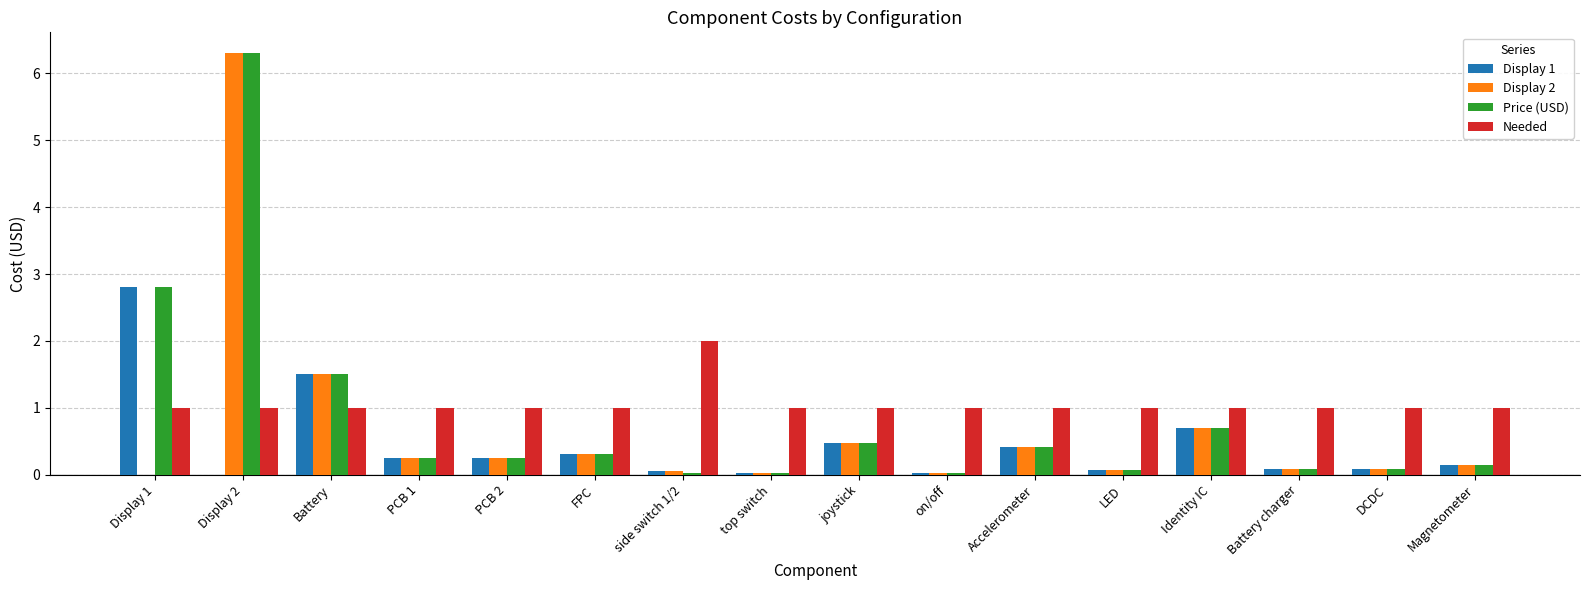

What are all the series names shown in the legend?

Display 1, Display 2, Price (USD), Needed